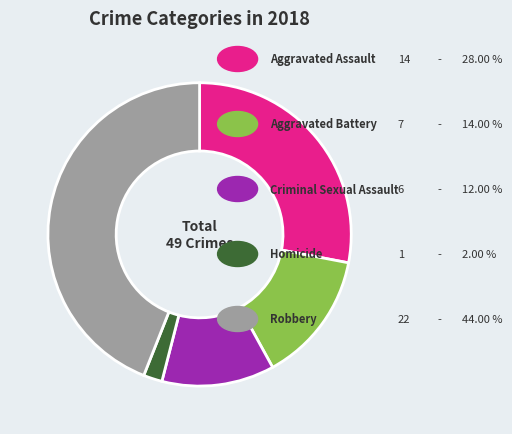

Does any single category account for the majority?

No